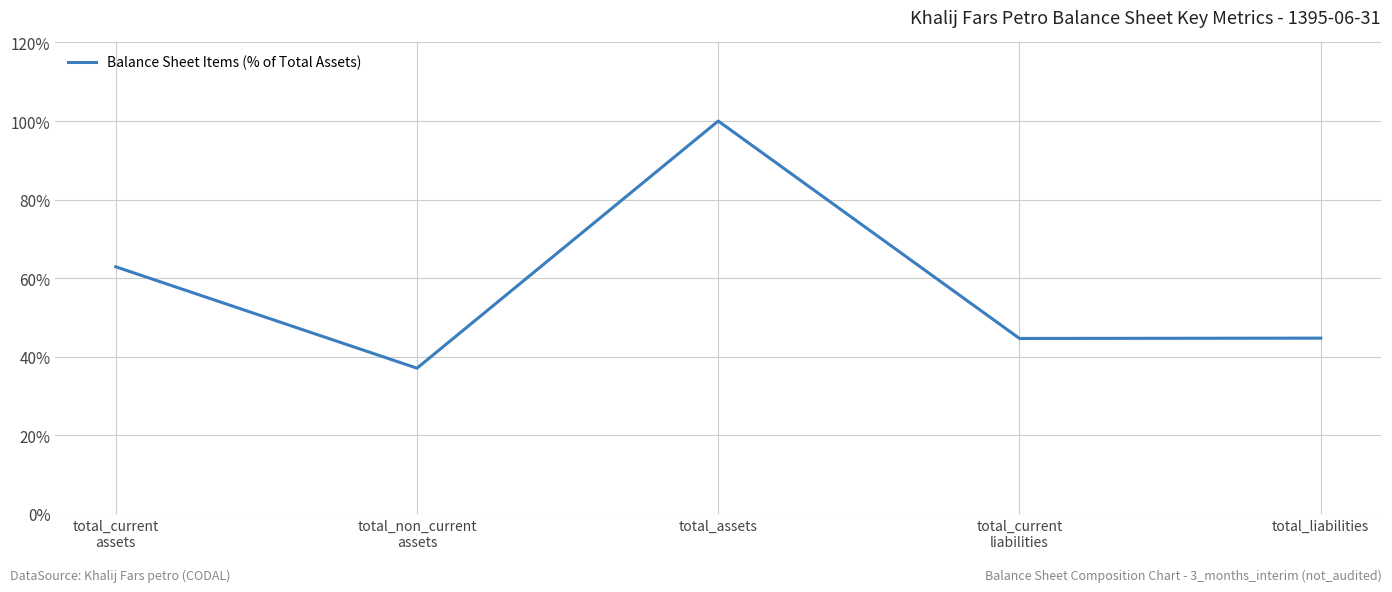

True or false: the data shows 62.9 at total_current
assets.

True